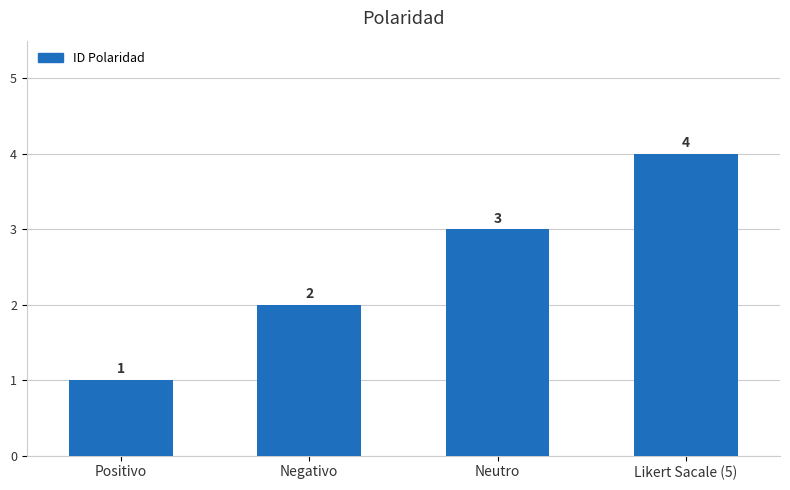

Count the number of categories in the chart.

4